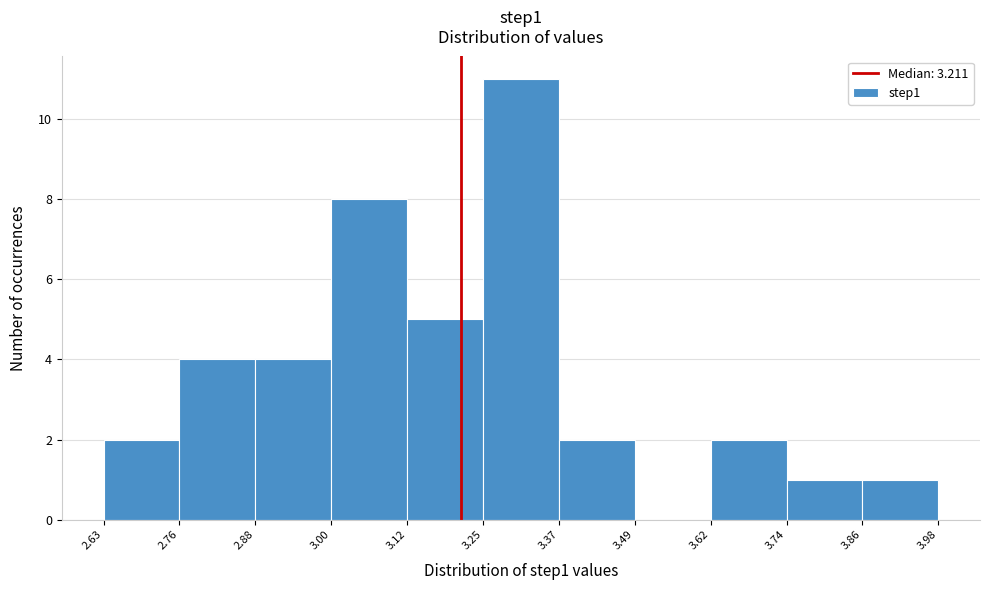

Which range on the x-axis has the tallest bar?

3.25 to 3.37